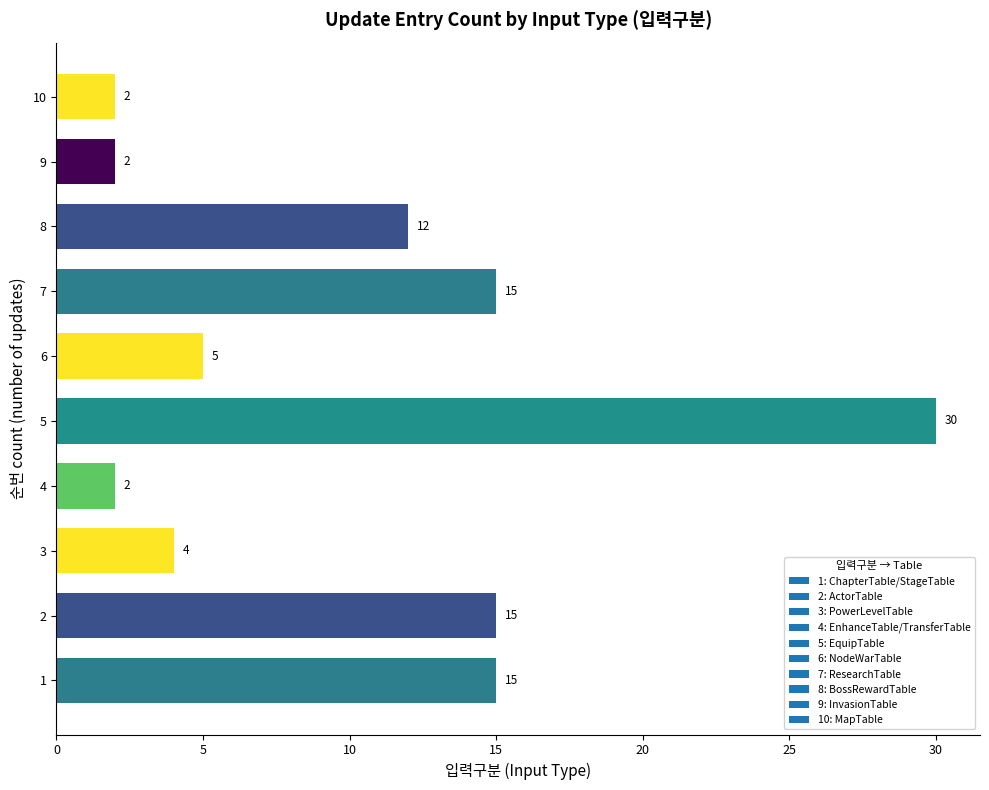

Are the bars horizontal?

Yes